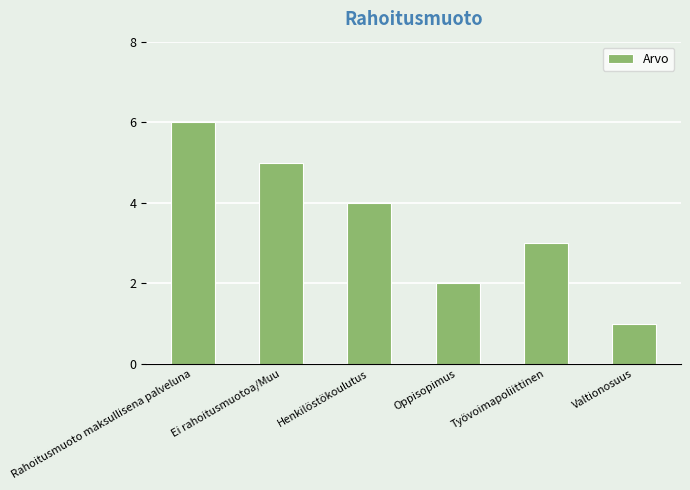

Which label corresponds to the smallest value in the chart?

Valtionosuus